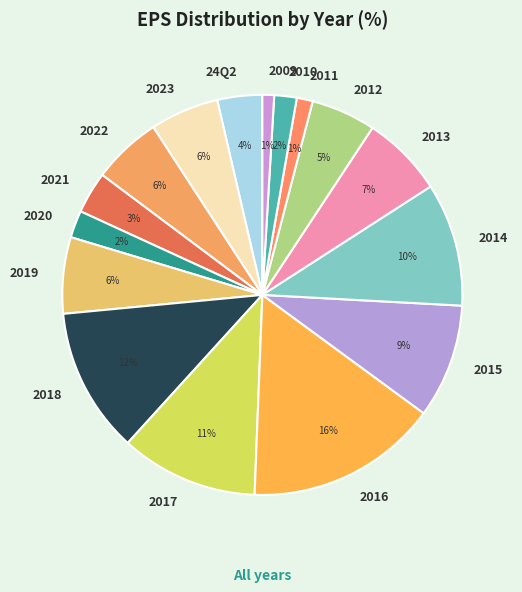

How many segments does this pie chart have?

16